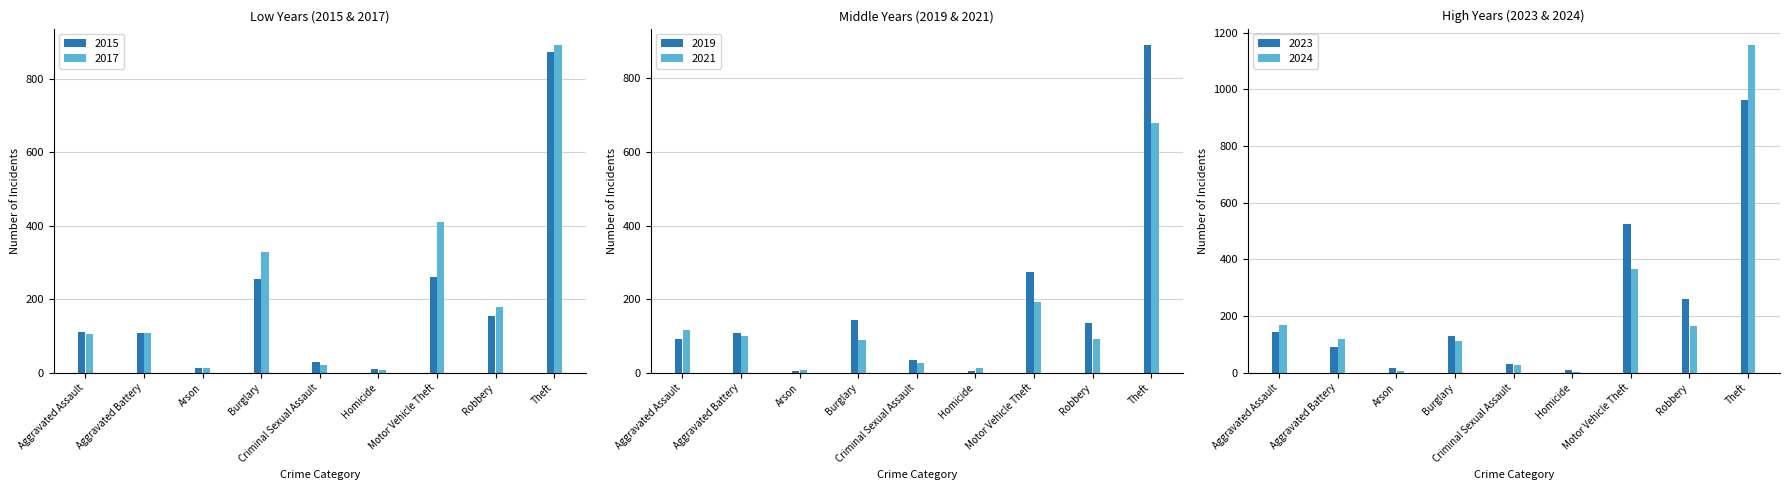

How many groups of bars are there?

9